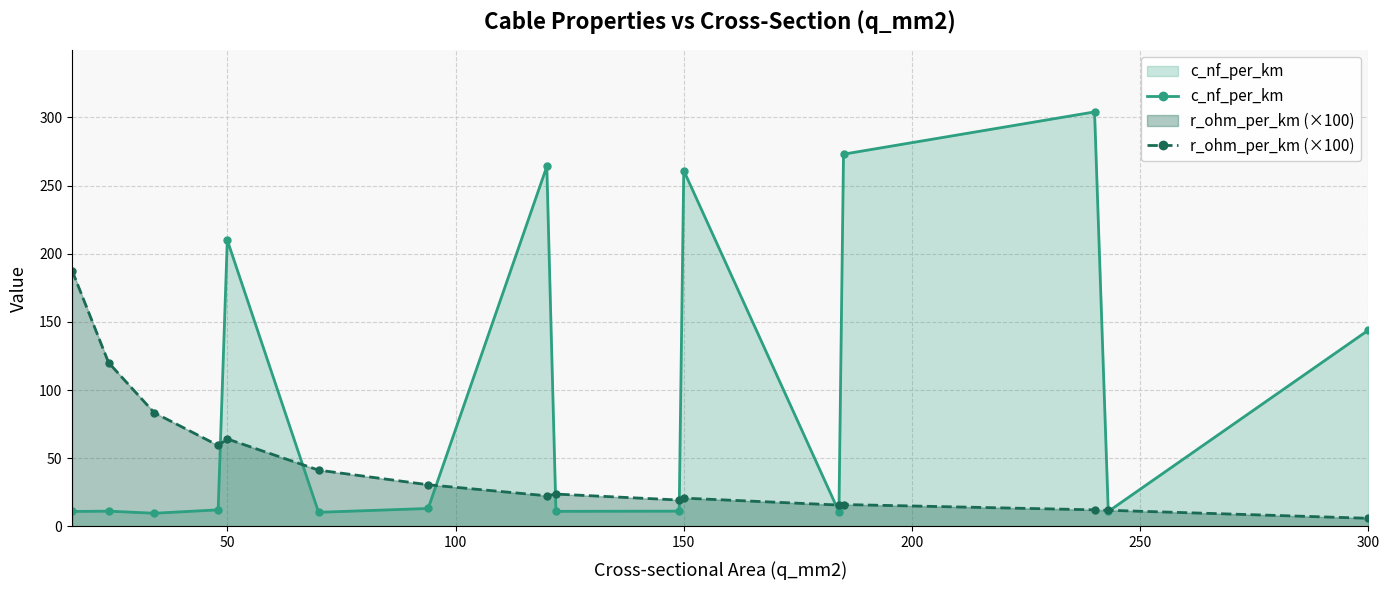

True or false: r_ohm_per_km (×100) has a value of 64.2 at 50.

True